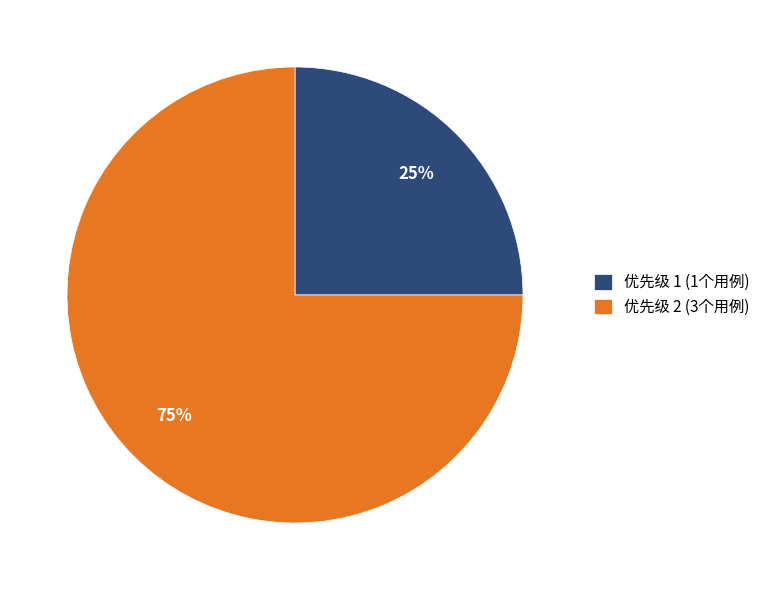

What is the ratio of the value at 优先级 1 (1个用例) to the value at 优先级 2 (3个用例)?

0.3